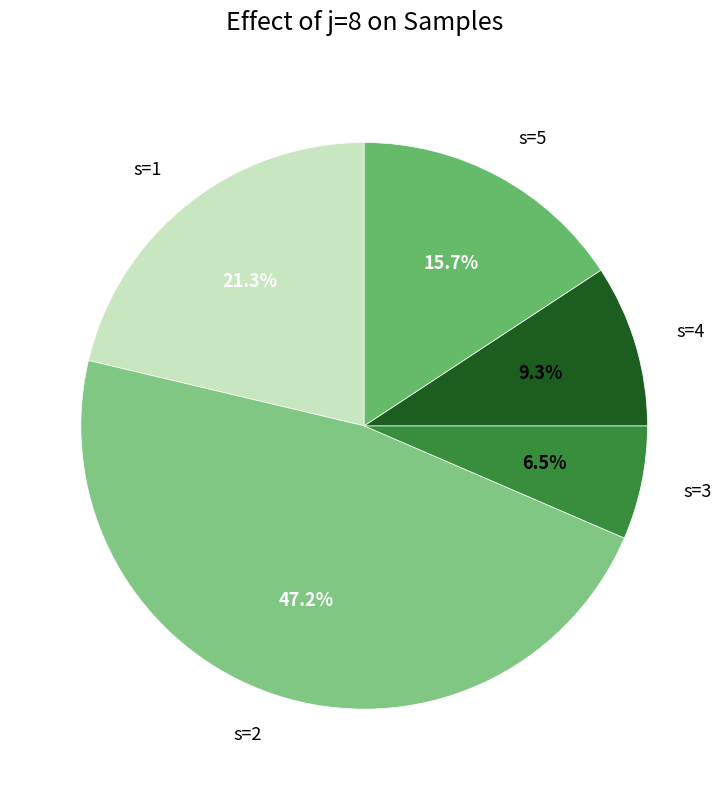

To the nearest percent, what is the difference between the largest and smallest slice percentages?

41%